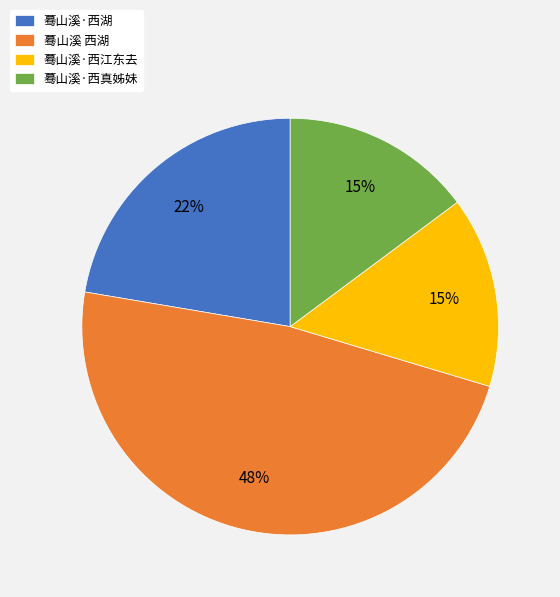

What is the largest slice in the pie chart?

蓦山溪 西湖